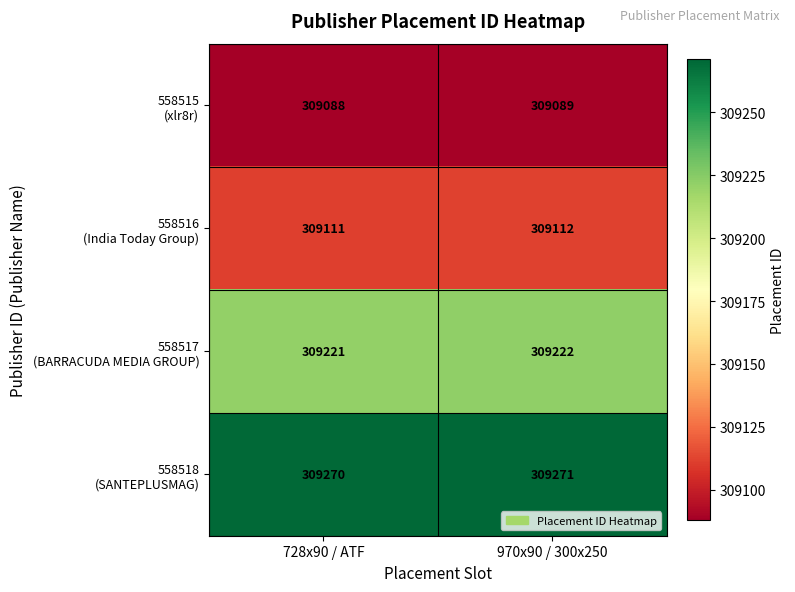

What is the maximum value shown in the chart?

309271